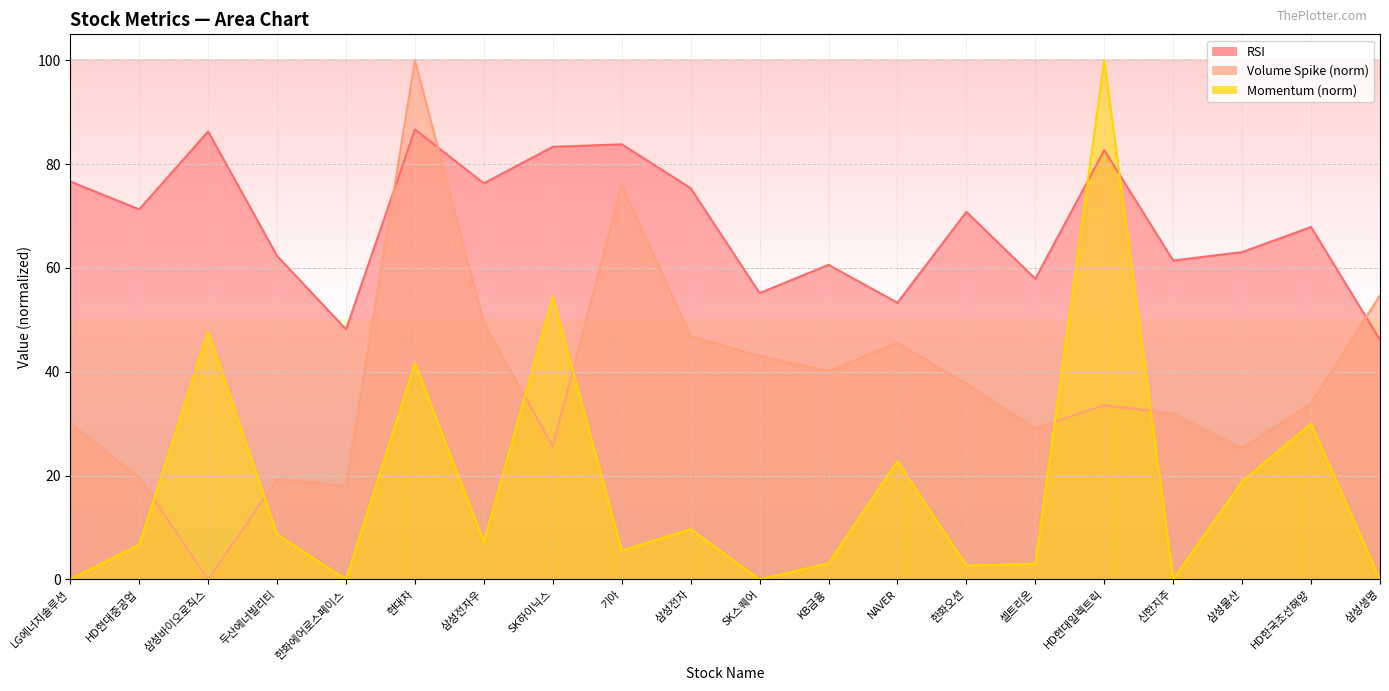

True or false: Momentum (norm) and RSI intersect in this chart.

True